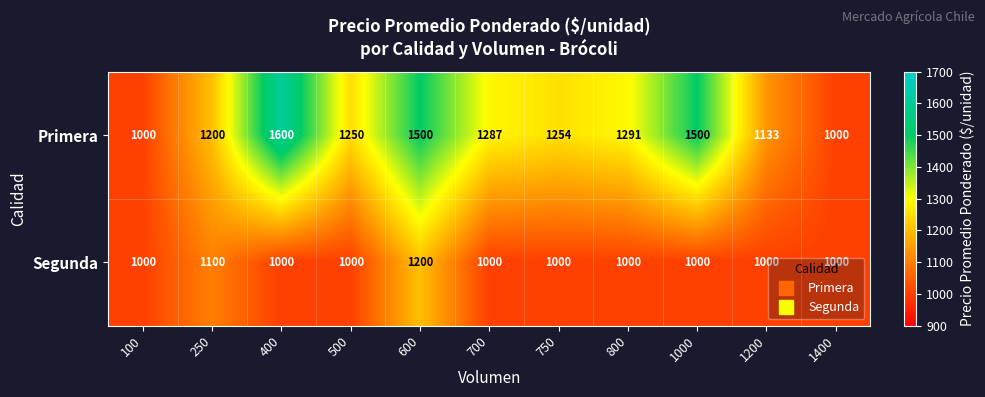

Where is Segunda nearest to the value 1100?

250